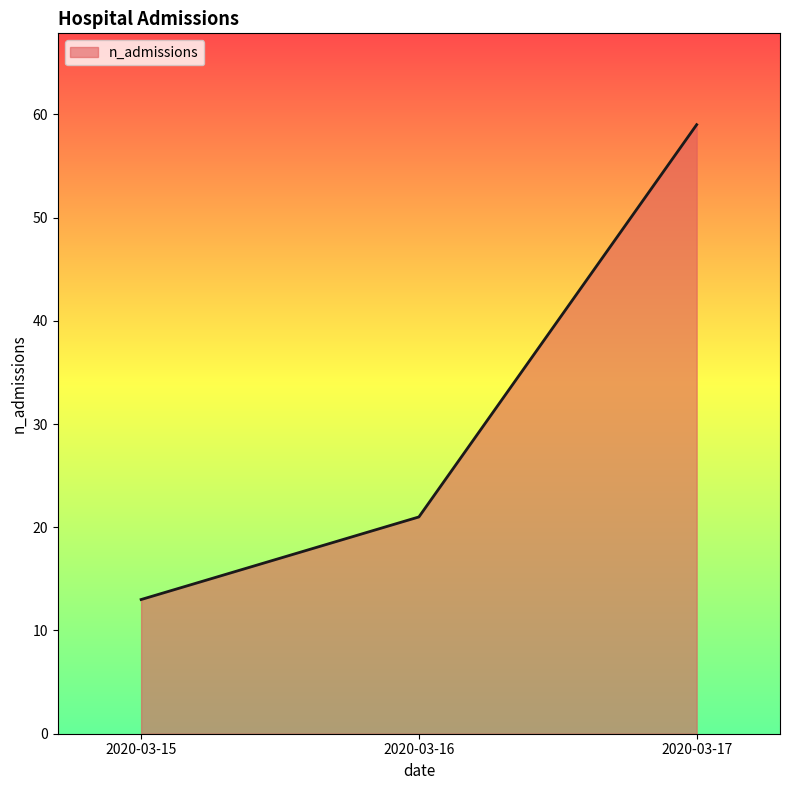

Reading left to right, extract all data points from this chart.

13	21	59